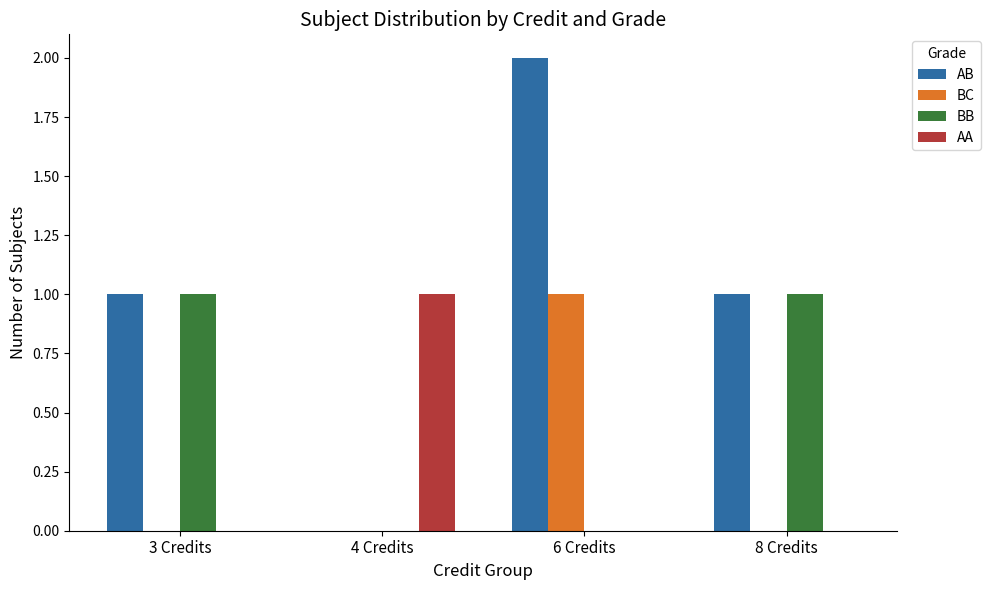

How many positive values does the AB series have?

3